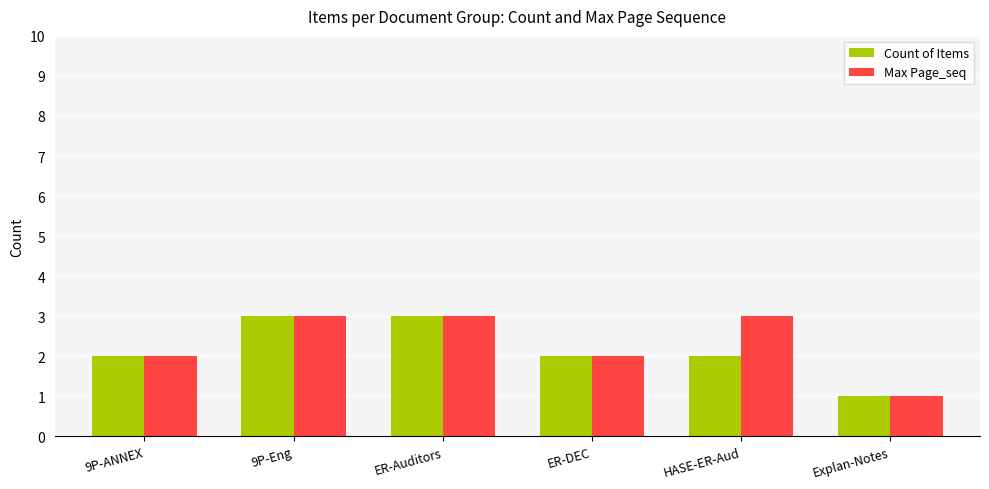

Rank the series at HASE-ER-Aud from highest to lowest value.

Max Page_seq, Count of Items